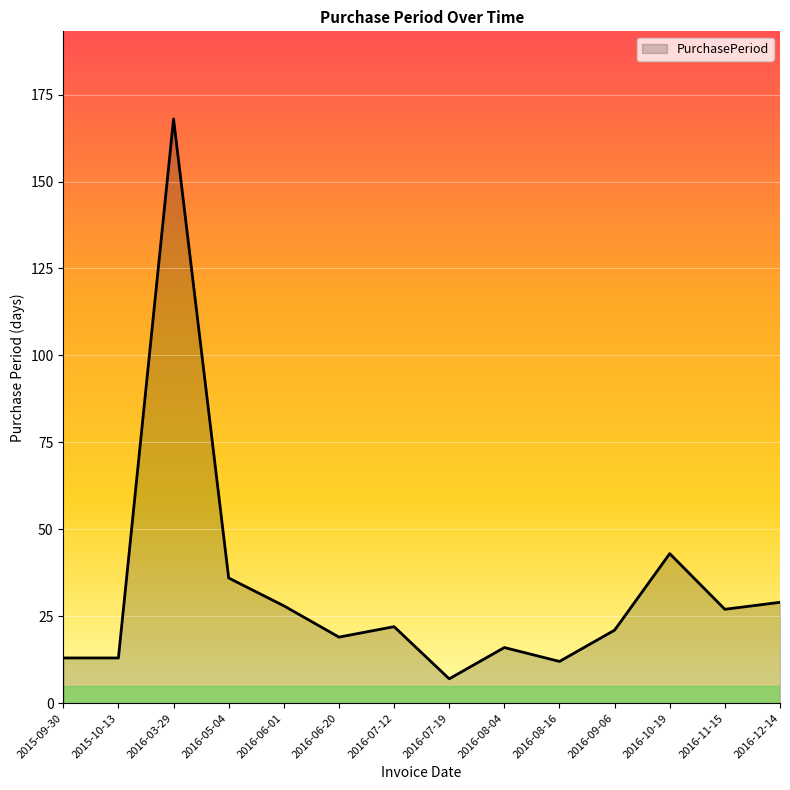

The value at 2016-09-06 is 21. True or false?

True